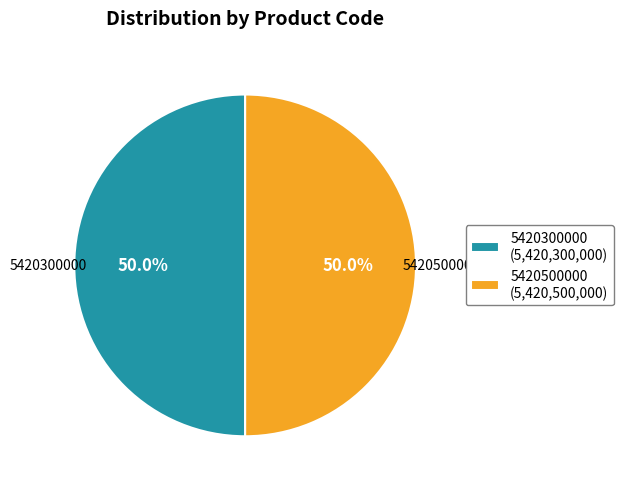

What percentage is NOT represented by 5420300000?

50.0%